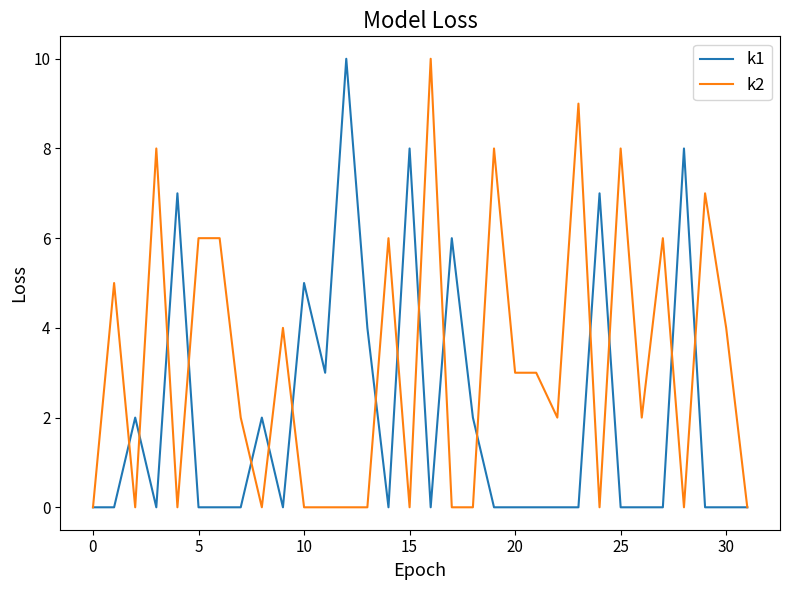

Does the chart have visible grid lines?

No